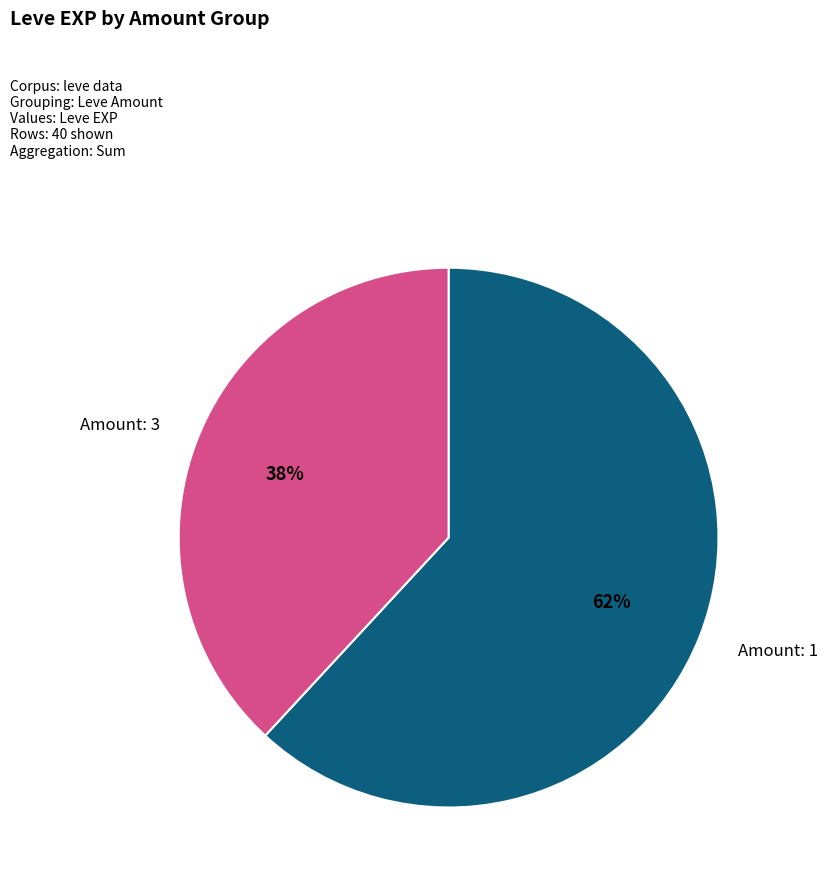

To the nearest percent, what is the difference between the largest and smallest slice percentages?

24%